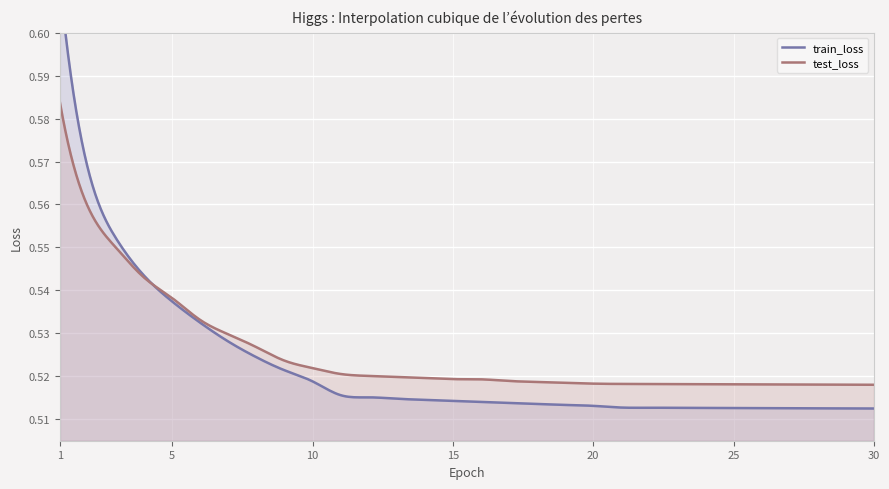

At which category is the sum across all series the highest?

1